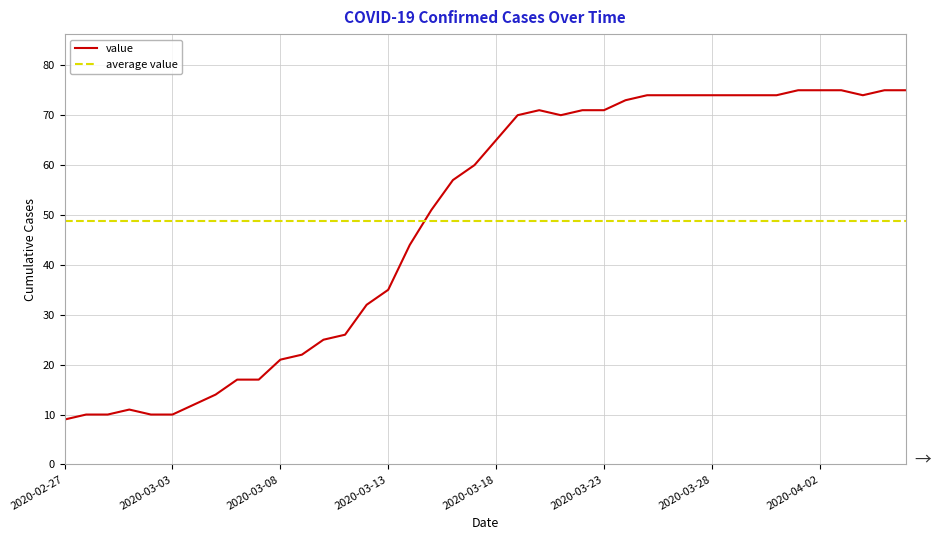

List the series in order of their peak value, lowest first.

average value, value